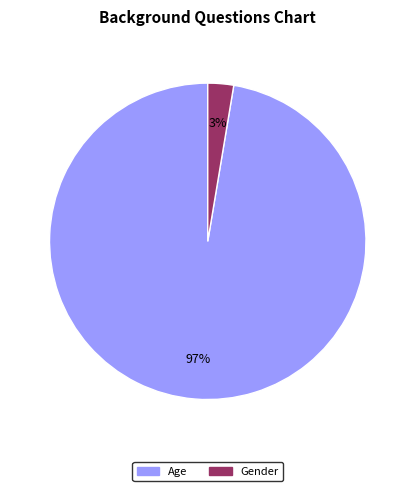

Rank the categories by value from highest to lowest.

Age, Gender